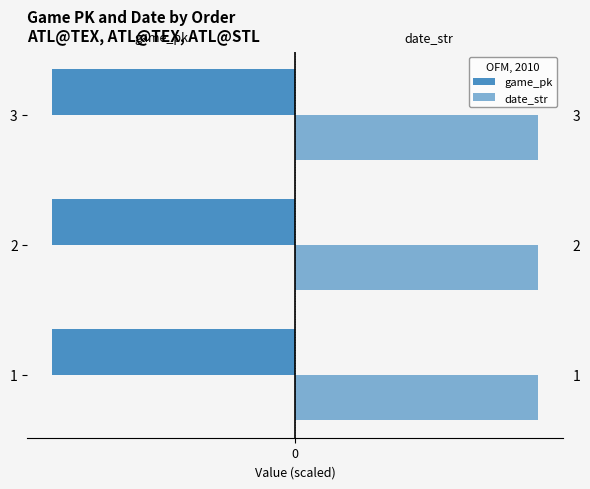

What is the minimum value shown in the chart?

-777118.0